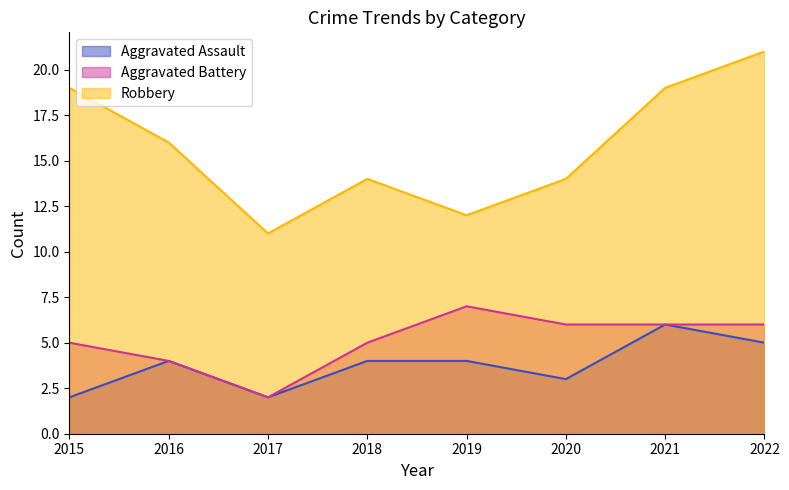

What are all the series names shown in the legend?

Aggravated Assault, Aggravated Battery, Robbery